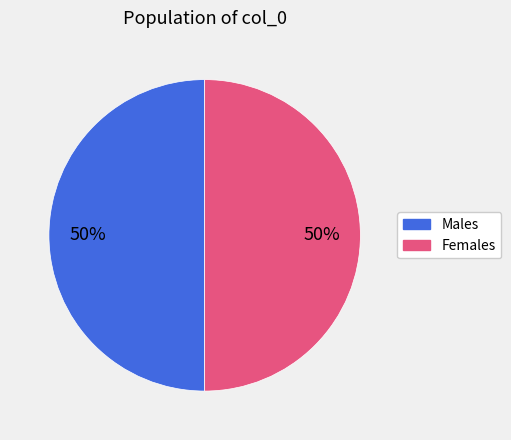

How many segments does this pie chart have?

2